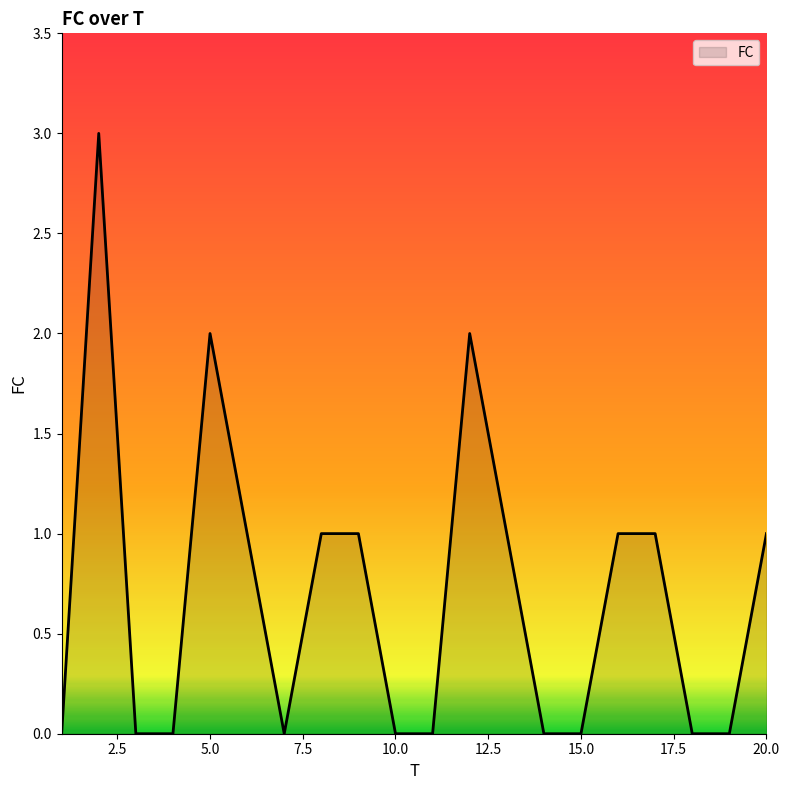

Reading left to right, extract all data points from this chart.

0	3	0	0	2	1	0	1	1	0	0	2	1	0	0	1	1	0	0	1